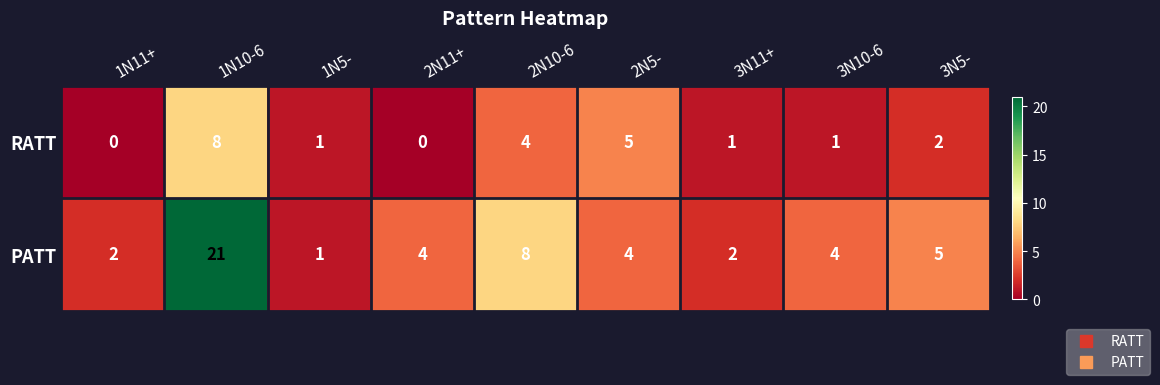

Reading left to right, what are all the values shown in this chart?

RATT: 1N11+=0	1N10-6=8	1N5-=1	2N11+=0	2N10-6=4	2N5-=5	3N11+=1	3N10-6=1	3N5-=2
PATT: 1N11+=2	1N10-6=21	1N5-=1	2N11+=4	2N10-6=8	2N5-=4	3N11+=2	3N10-6=4	3N5-=5